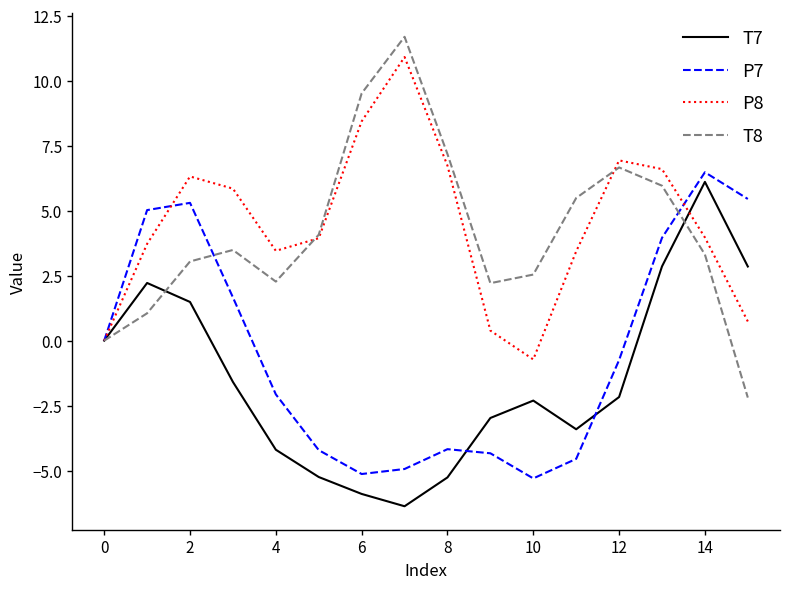

True or false: P8 has more than 1 interior local peaks.

True